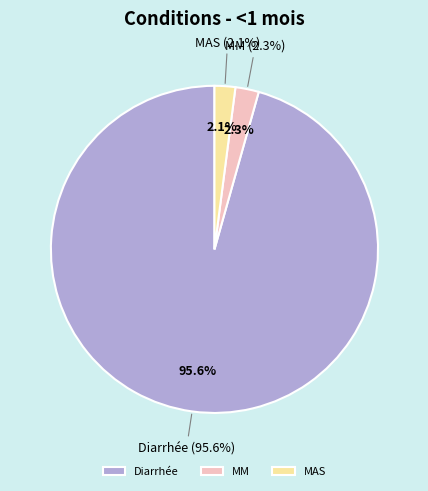

True or false: Diarrhée accounts for 96% of the total.

True